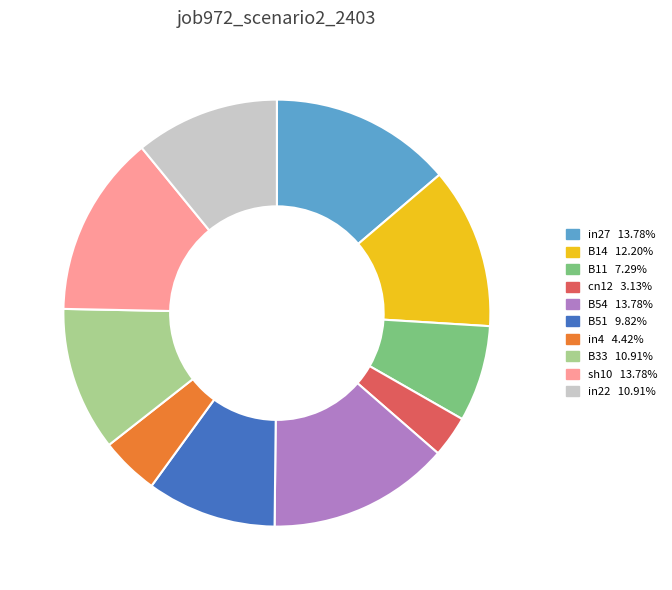

Is sh10 the majority of the pie?

No